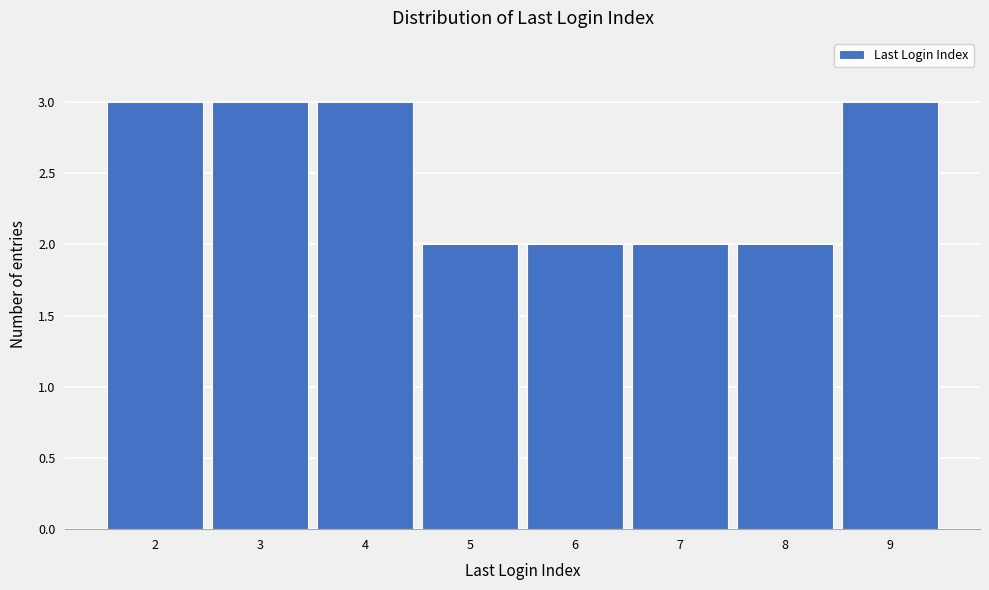

What is the height of the bar covering 7.5 to 8.5 on the x-axis? The values are not printed on the chart, so give them approximately, as read against the axis.

2